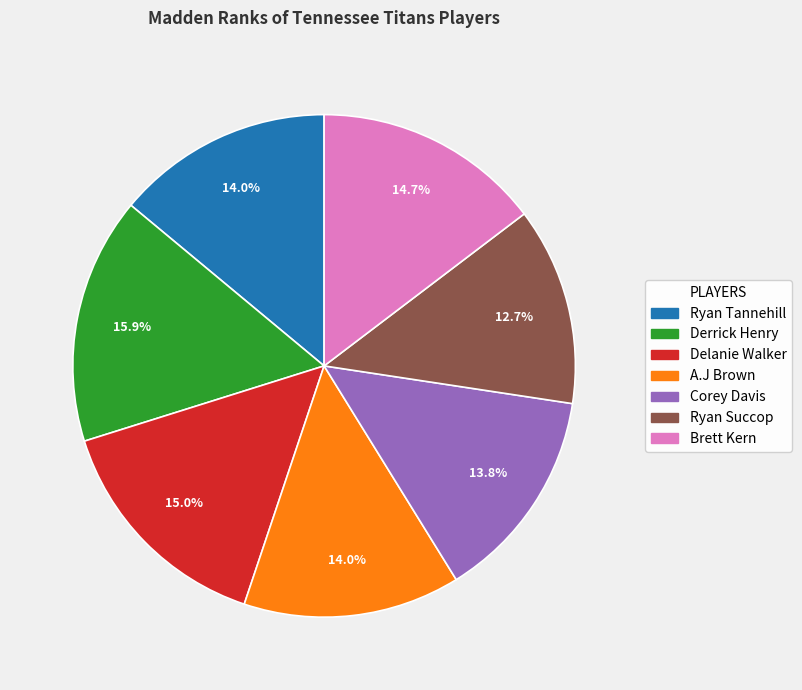

Is it true that Ryan Succop is 13% of the pie?

True